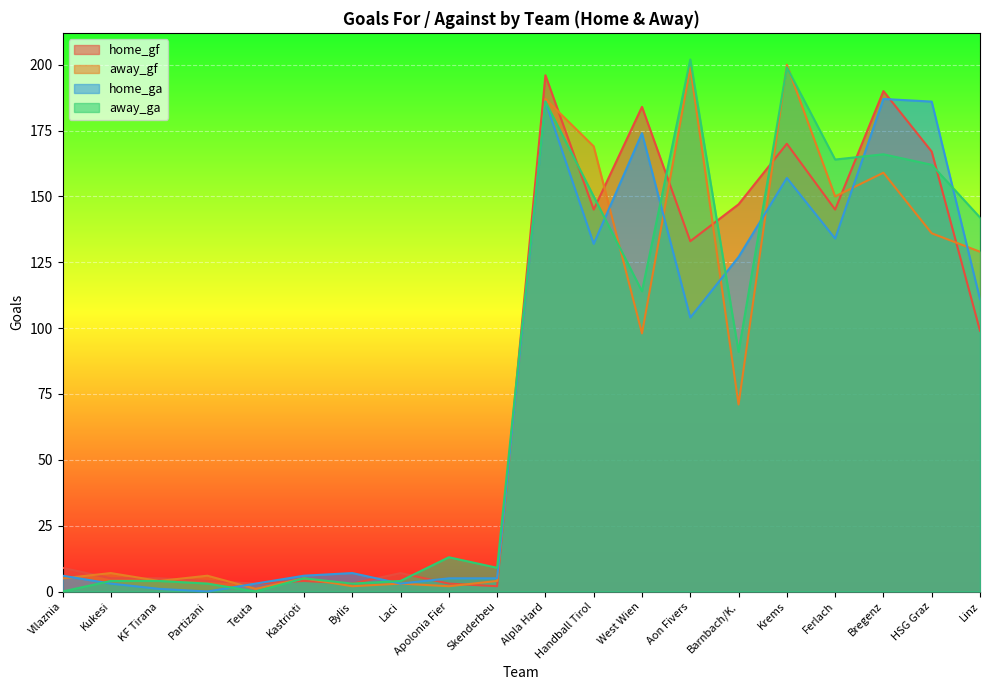

At which category does away_gf reach its first local peak?

Kukesi